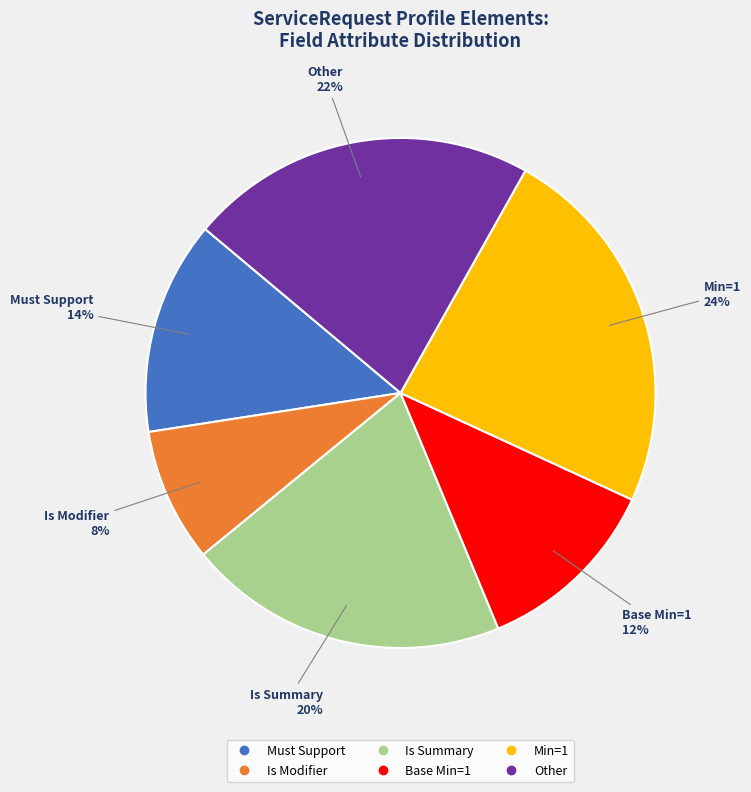

Is there a majority slice in this chart?

No